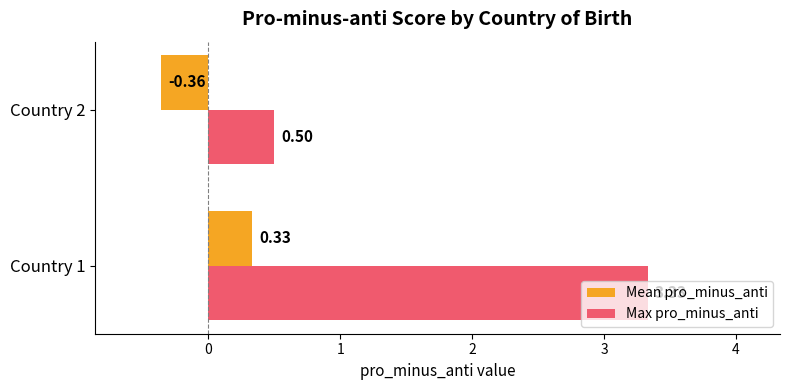

Which series has the largest range (max minus min)?

Max pro_minus_anti